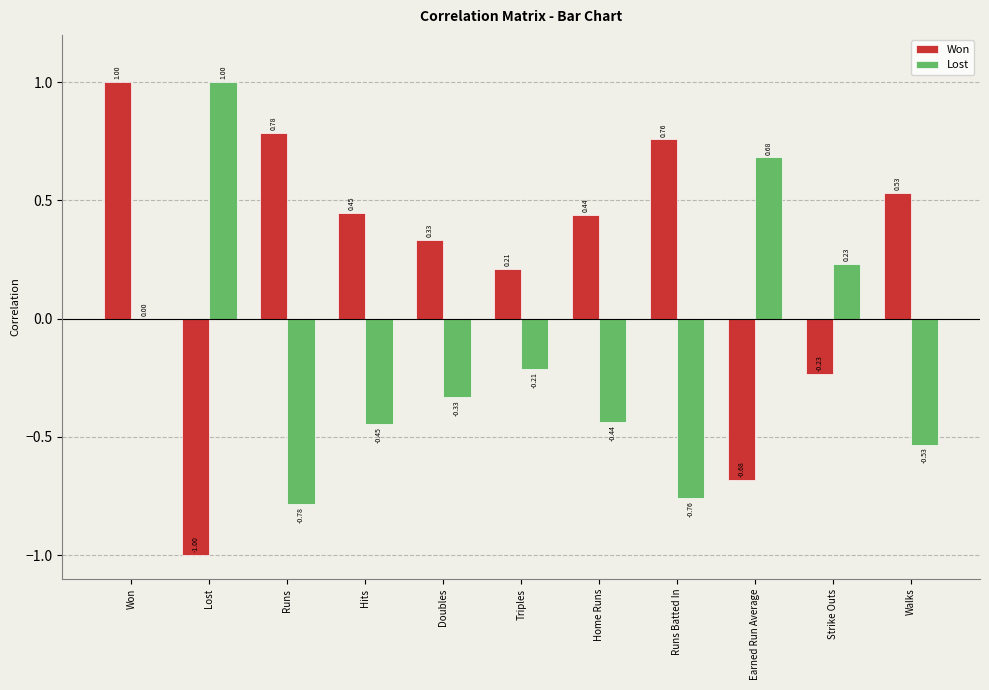

The value of Won at Hits is 0.6. True or false?

False